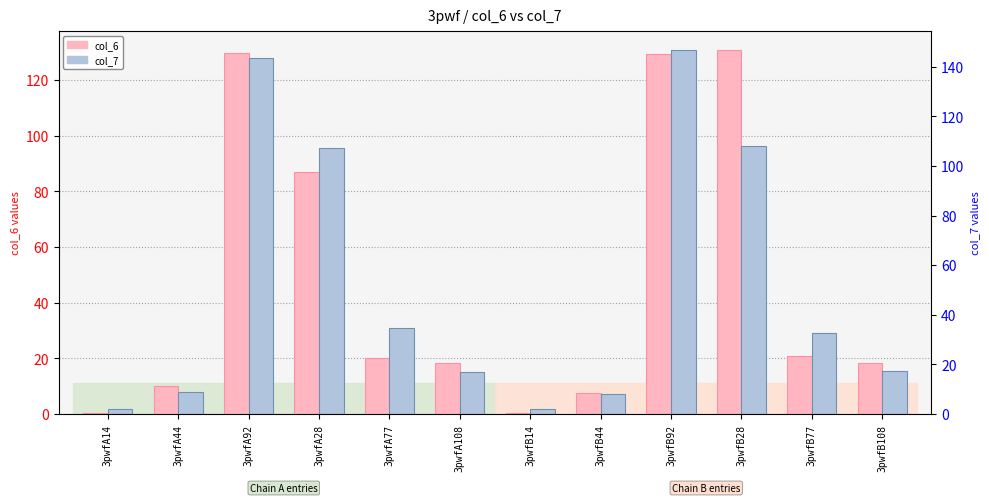

What is the maximum value shown in the chart?

146.9